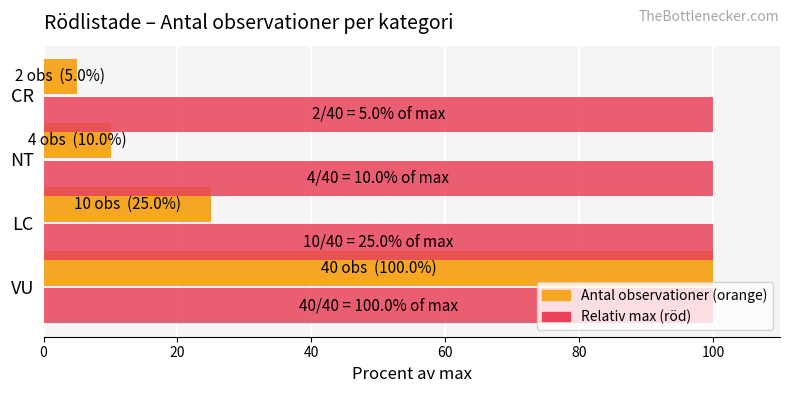

How many series are shown in this chart?

2